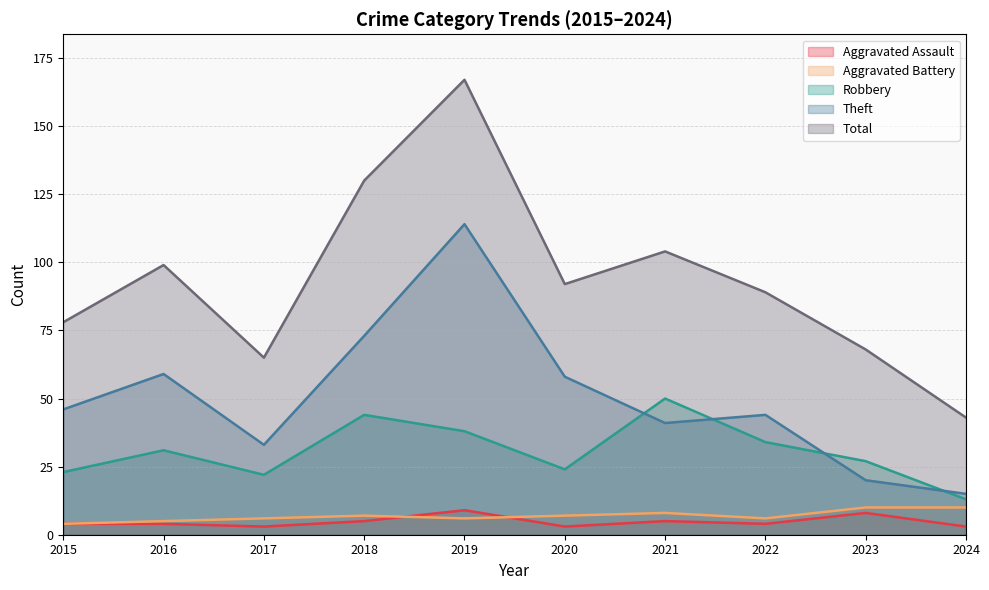

What is the total value across all series at 2017?

129